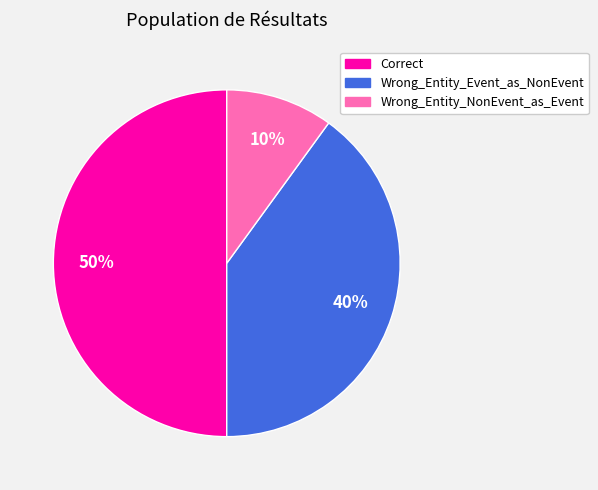

What is the largest slice in the pie chart?

Correct